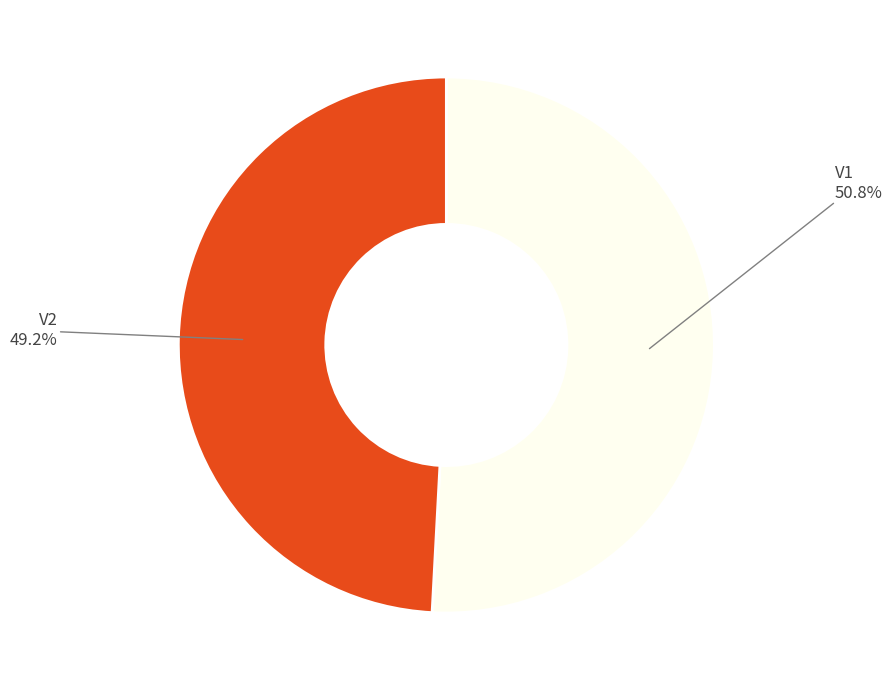

Is there a majority slice in this chart?

Yes